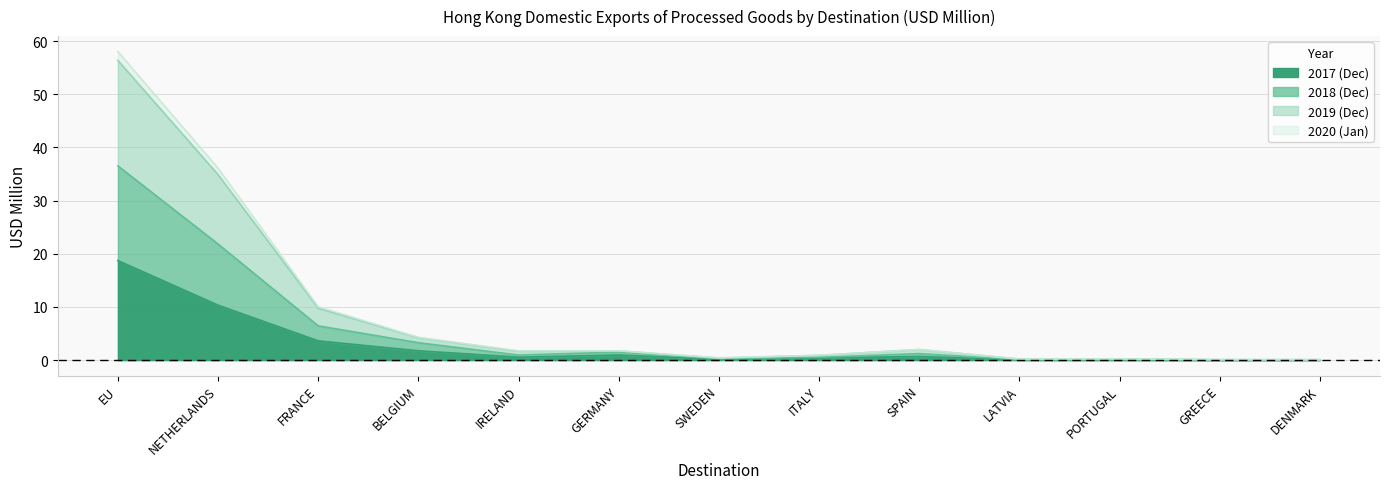

At which label does 201912 first exceed 1?

EU